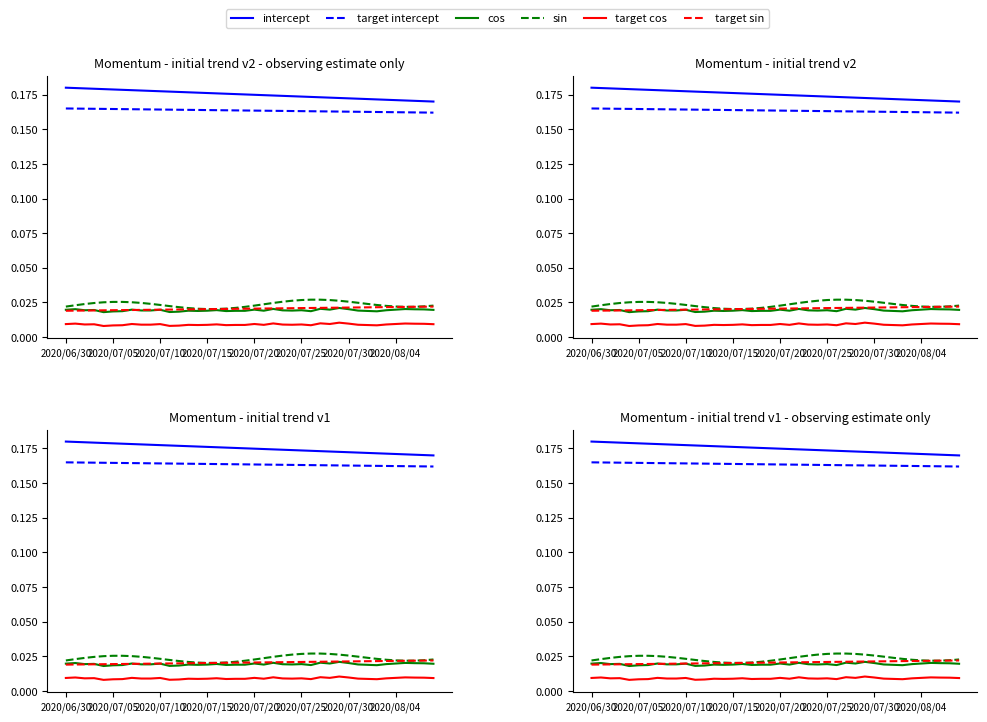

At how many categories does at least one series exceed 0?

40